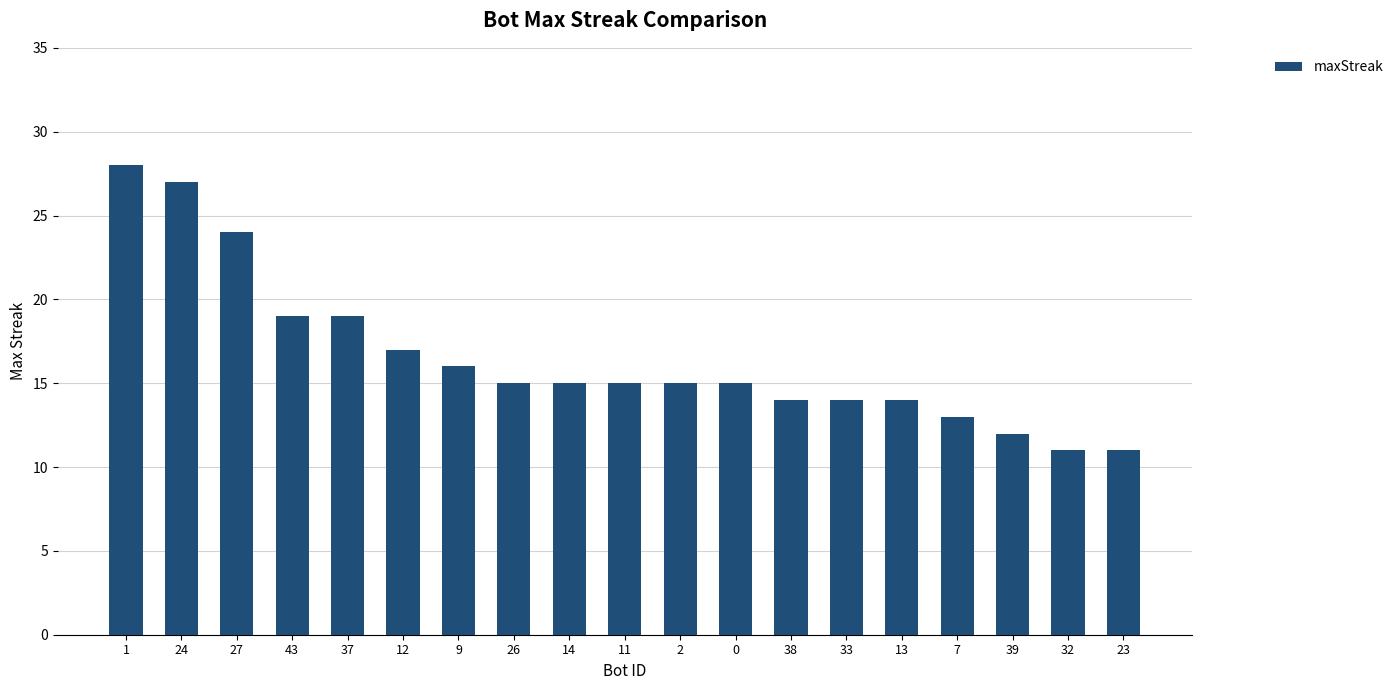

What is the difference between the values at 7 and 32?

2